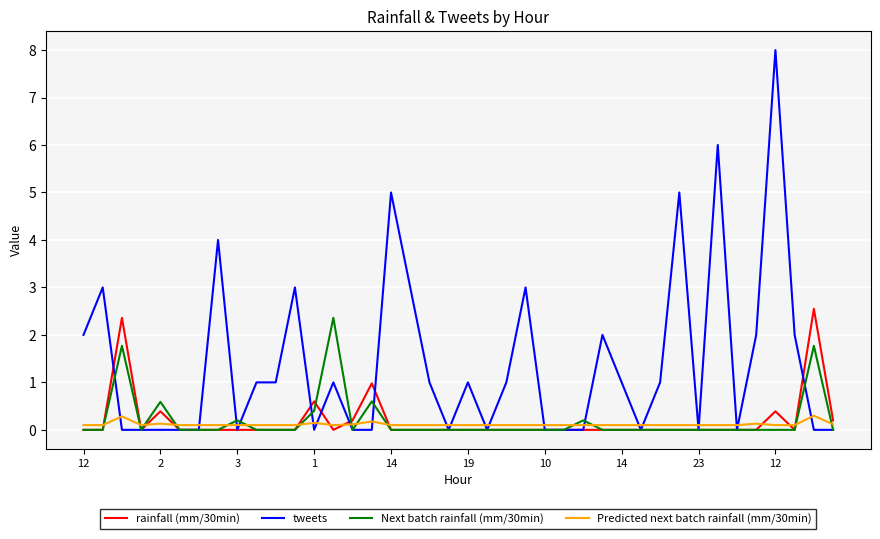

Which series has the largest total across all categories?

tweets